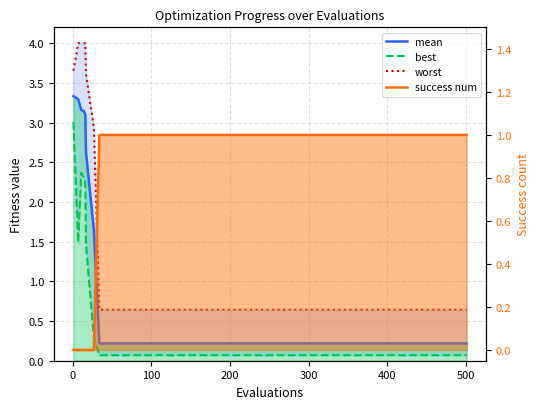

List the series in order of their peak value, highest first.

worst, mean, best, success num